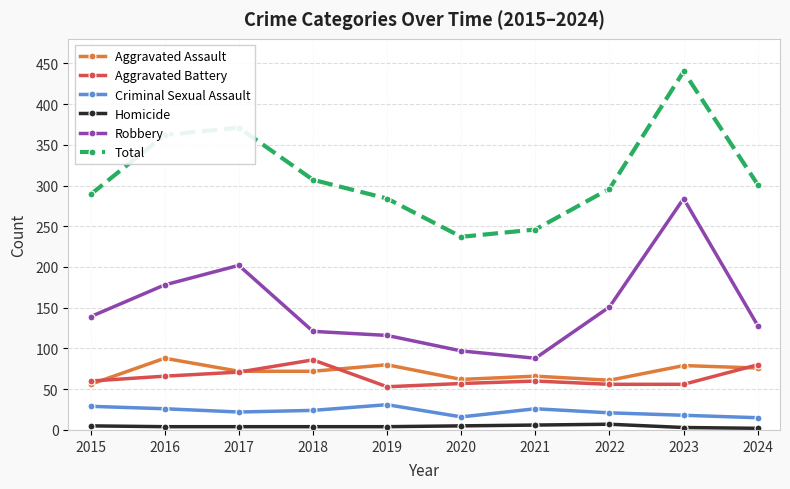

Does the chart display data point markers on the line(s)?

Yes